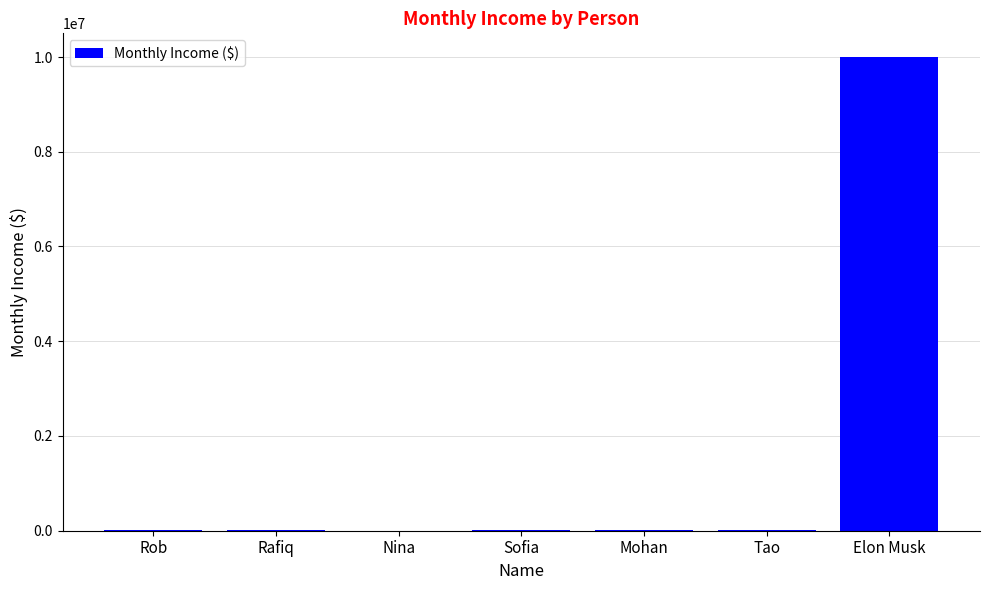

Which has a higher value, Rafiq or Elon Musk?

Elon Musk